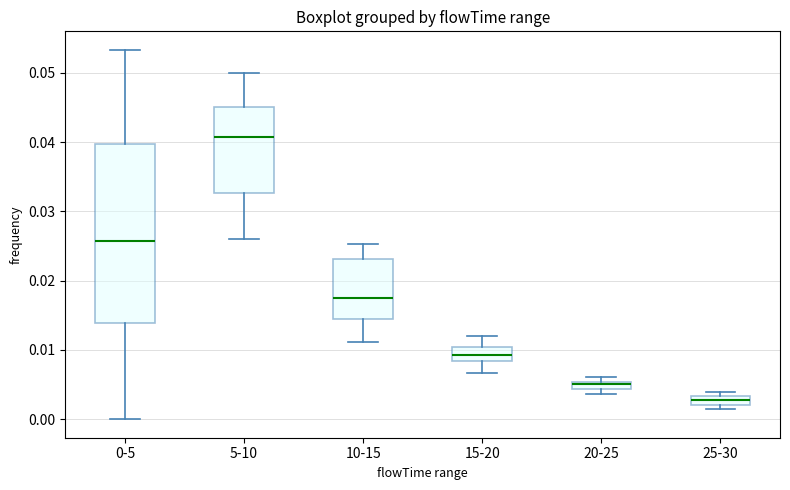

Which box has the highest median line?

5-10